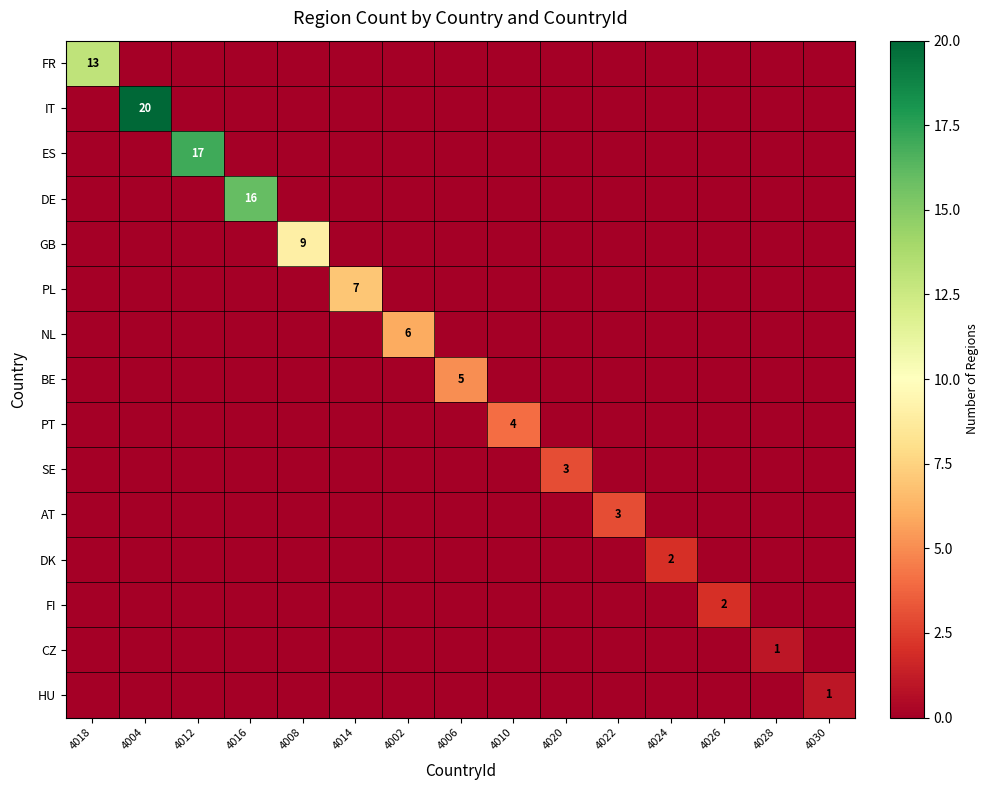

What is the difference between the maximum and minimum values in the ES series?

17